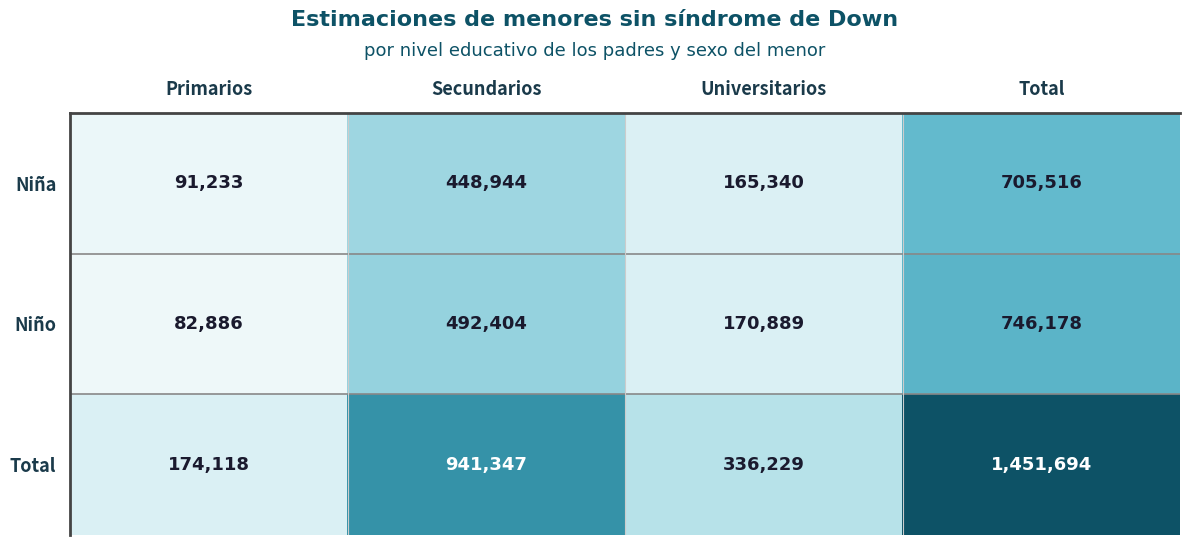

How many data points in Niña are less than 448944?

2